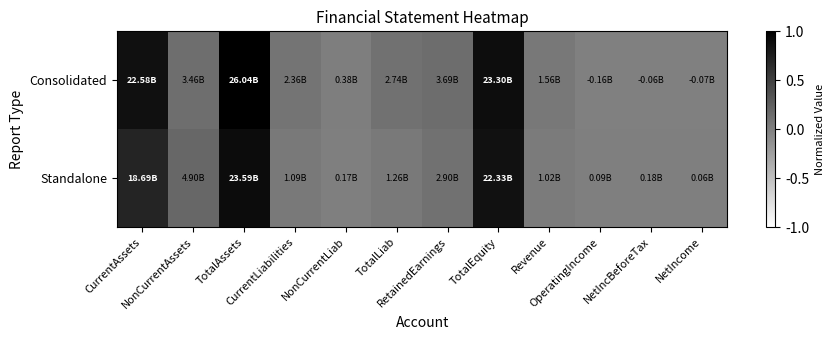

Reading left to right, what are all the values shown in this chart?

Consolidated: CurrentAssets=0.9	NonCurrentAssets=0.1	TotalAssets=1.0	CurrentLiabilities=0.1	NonCurrentLiab=0.0	TotalLiab=0.1	RetainedEarnings=0.1	TotalEquity=0.9	Revenue=0.1	OperatingIncome=-0.0	NetIncBeforeTax=-0.0	NetIncome=-0.0
Standalone: CurrentAssets=0.7	NonCurrentAssets=0.2	TotalAssets=0.9	CurrentLiabilities=0.0	NonCurrentLiab=0.0	TotalLiab=0.0	RetainedEarnings=0.1	TotalEquity=0.9	Revenue=0.0	OperatingIncome=0.0	NetIncBeforeTax=0.0	NetIncome=0.0